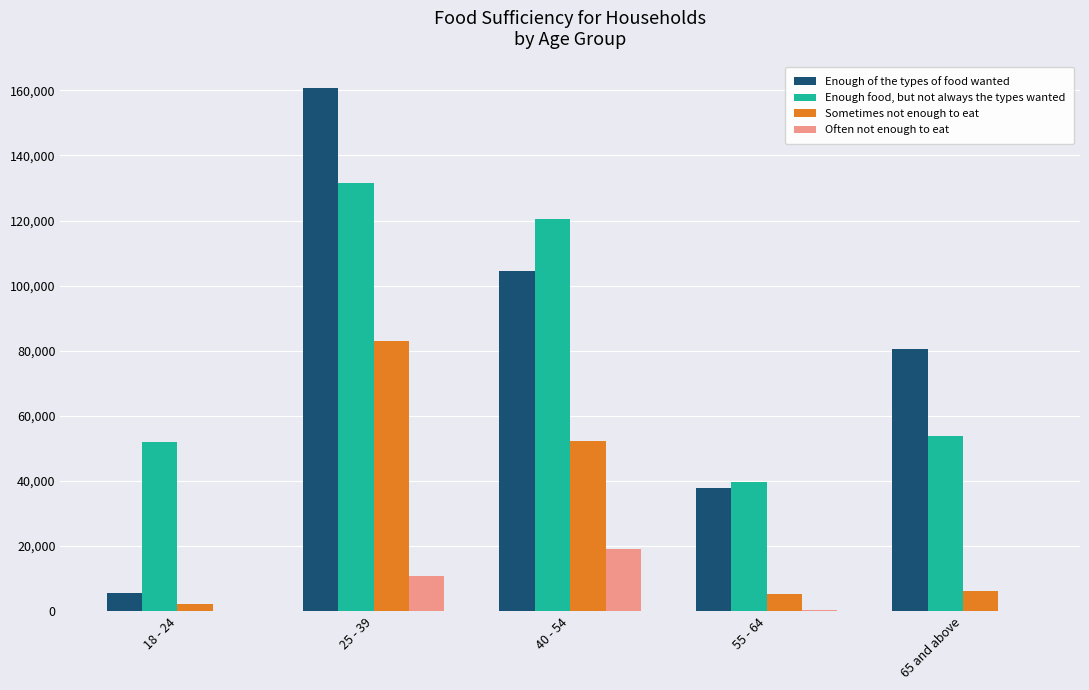

What are all the series names shown in the legend?

Enough of the types of food wanted, Enough food, but not always the types wanted, Sometimes not enough to eat, Often not enough to eat